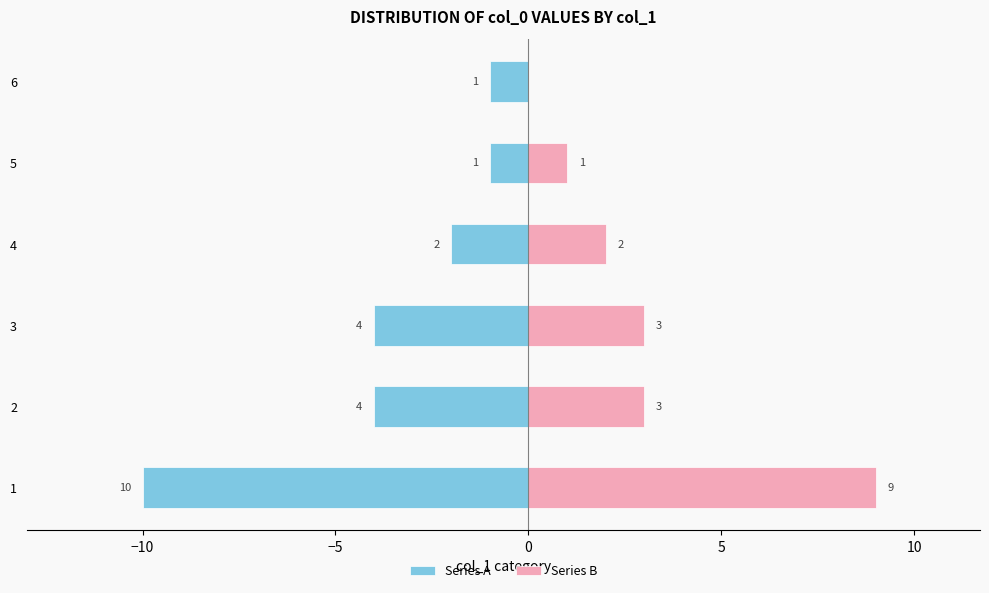

Rank the series at 4 from lowest to highest value.

Series A, Series B